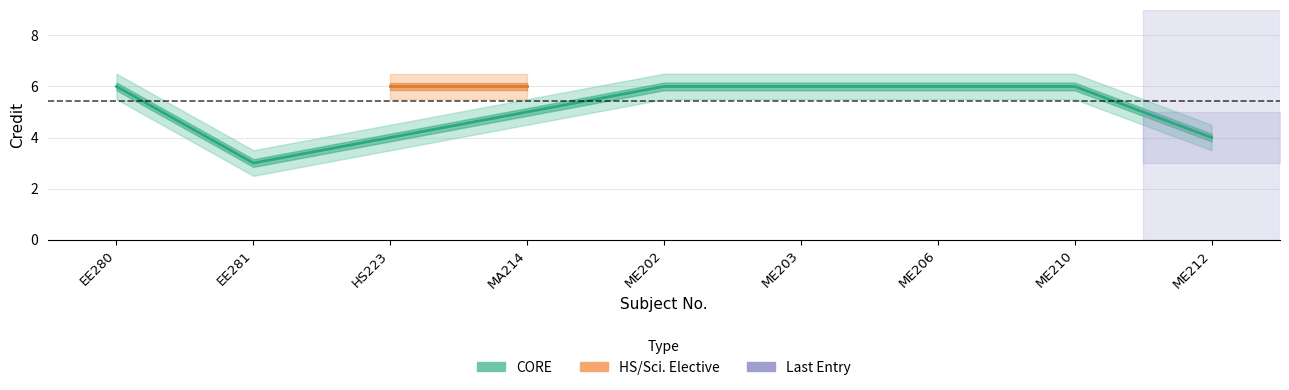

Is it true that Credit_upper equals 1.8 at ME206?

False